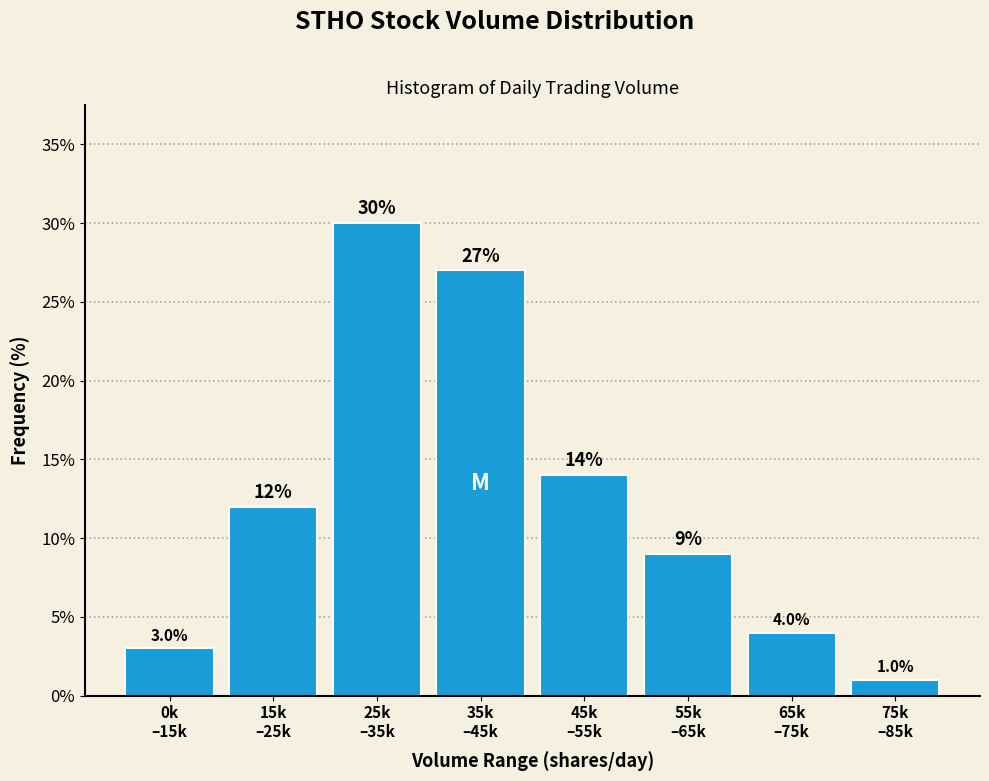

Reading right to left, transcribe all the data shown in this chart.

1.0	4.0	9.0	14.0	27.0	30.0	12.0	3.0